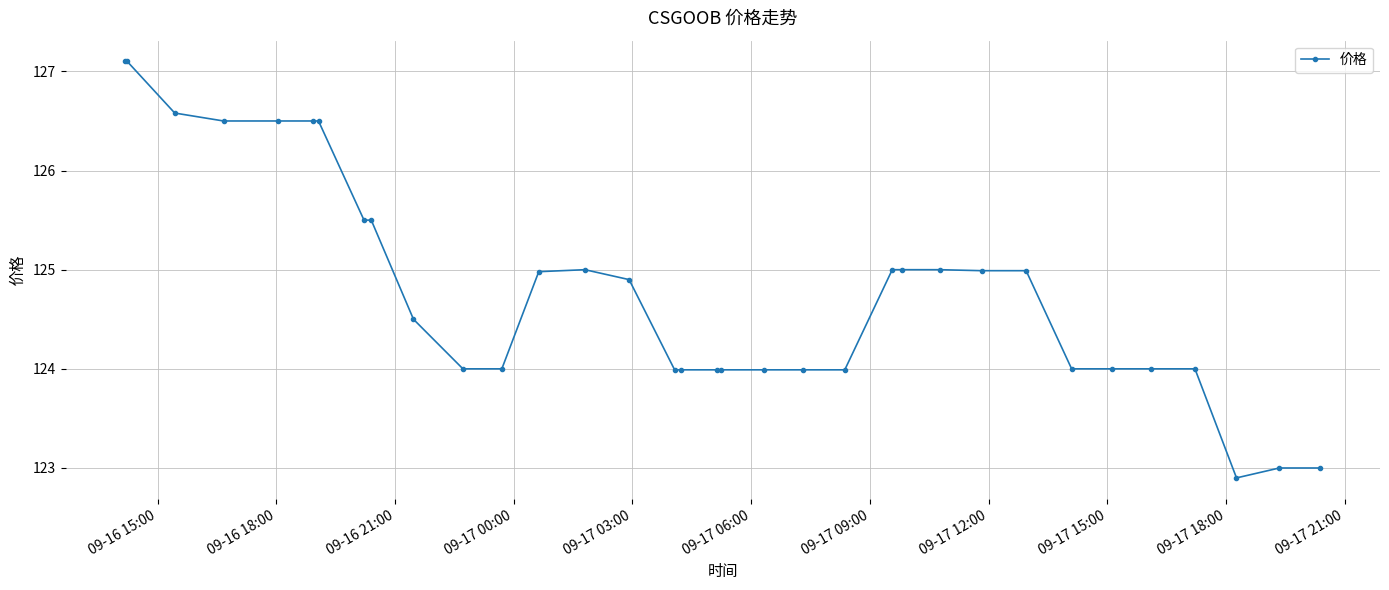

What is the sum of all values?

4243.0